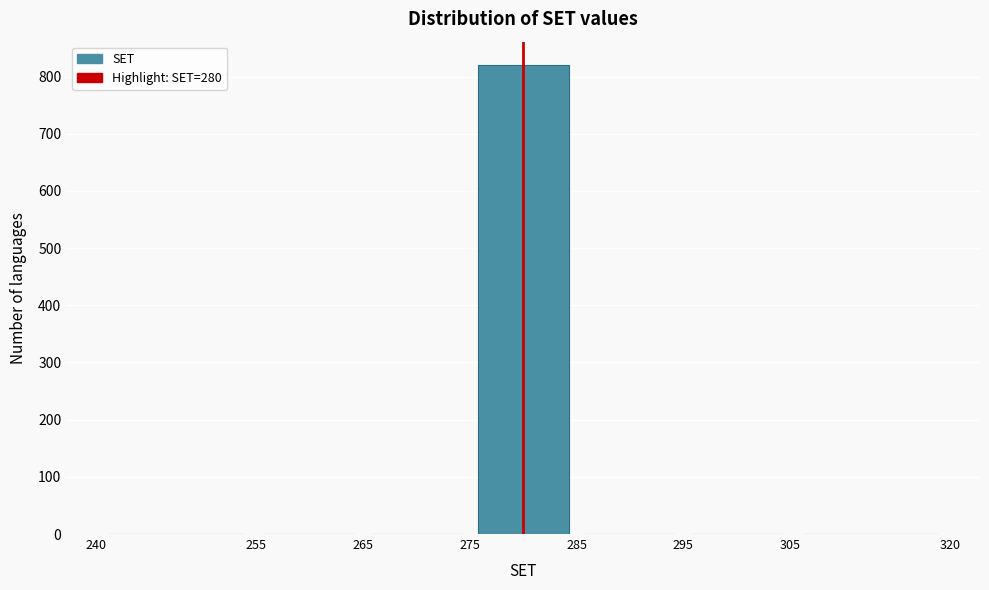

How tall is the bar that spans 275 to 285 on the x-axis? The values are not printed on the chart, so give them approximately, as read against the axis.

820